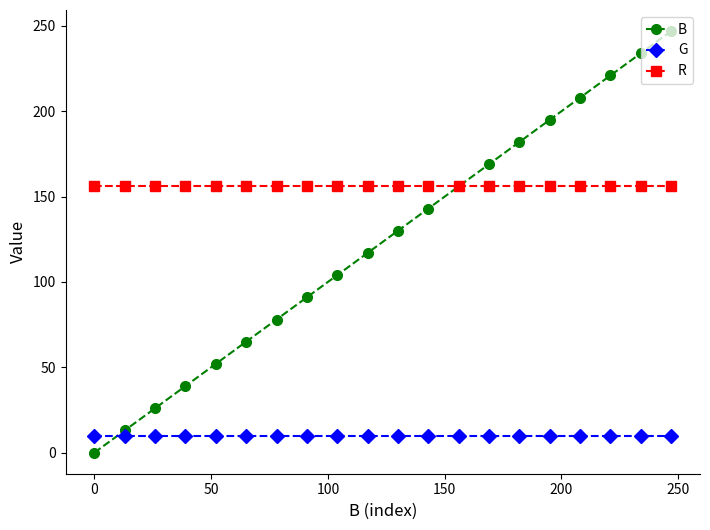

True or false: G and R intersect in this chart.

False